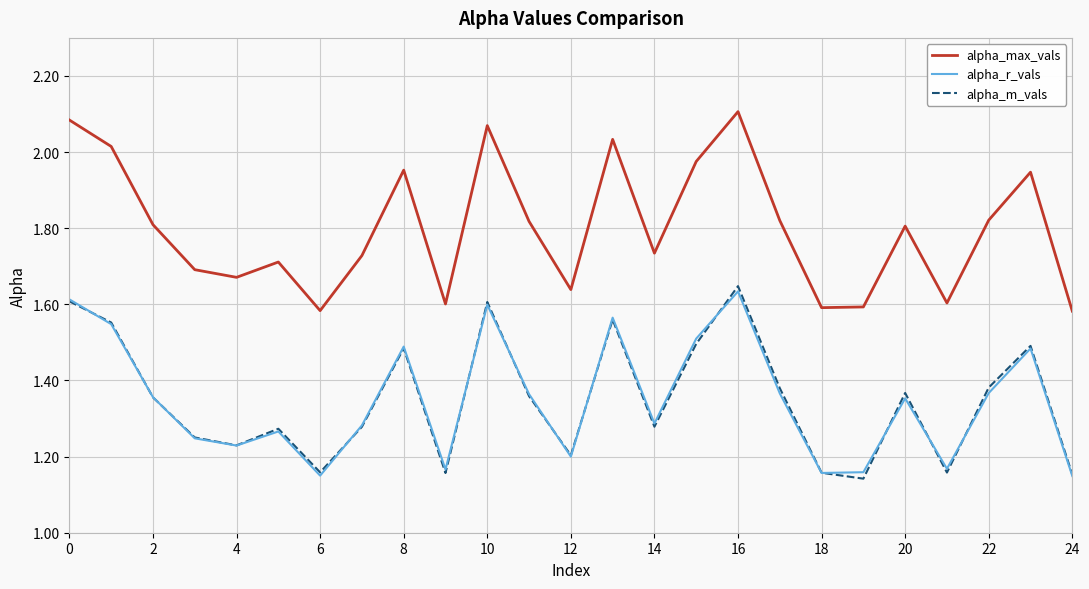

Which series has the largest range (max minus min)?

alpha_max_vals